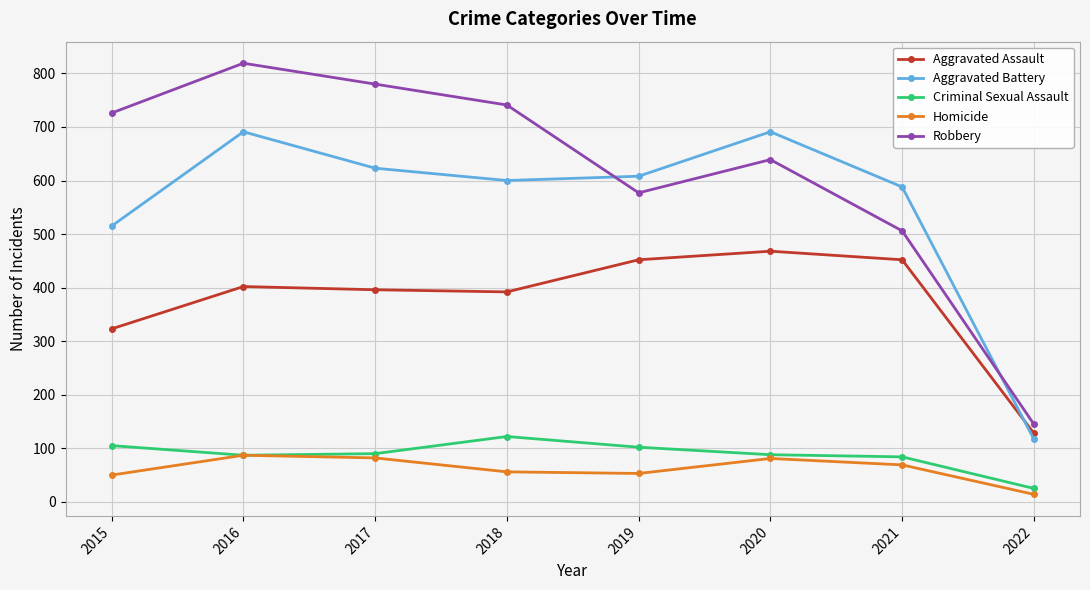

In Aggravated Battery, how many points are lower than both neighbors (excluding endpoints)?

1